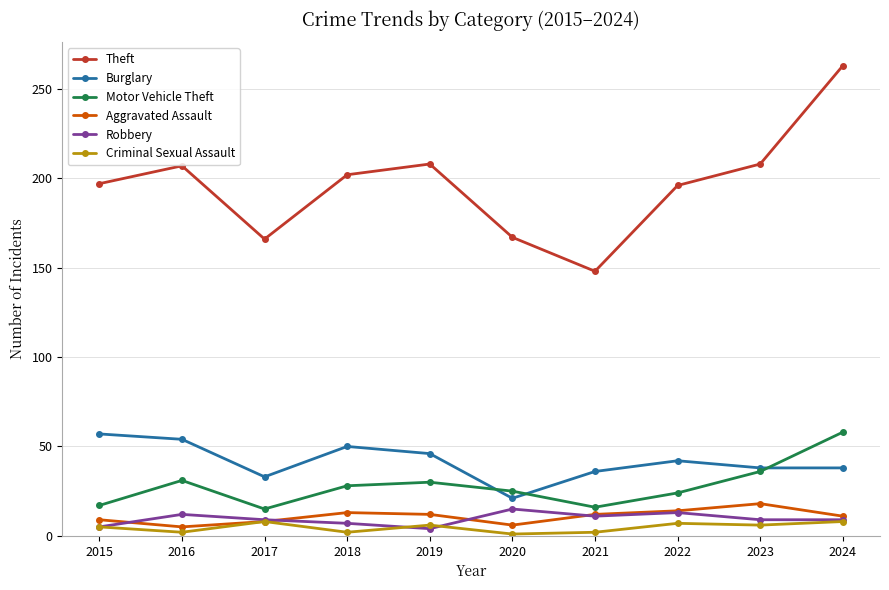

True or false: Criminal Sexual Assault and Burglary cross at least once.

False